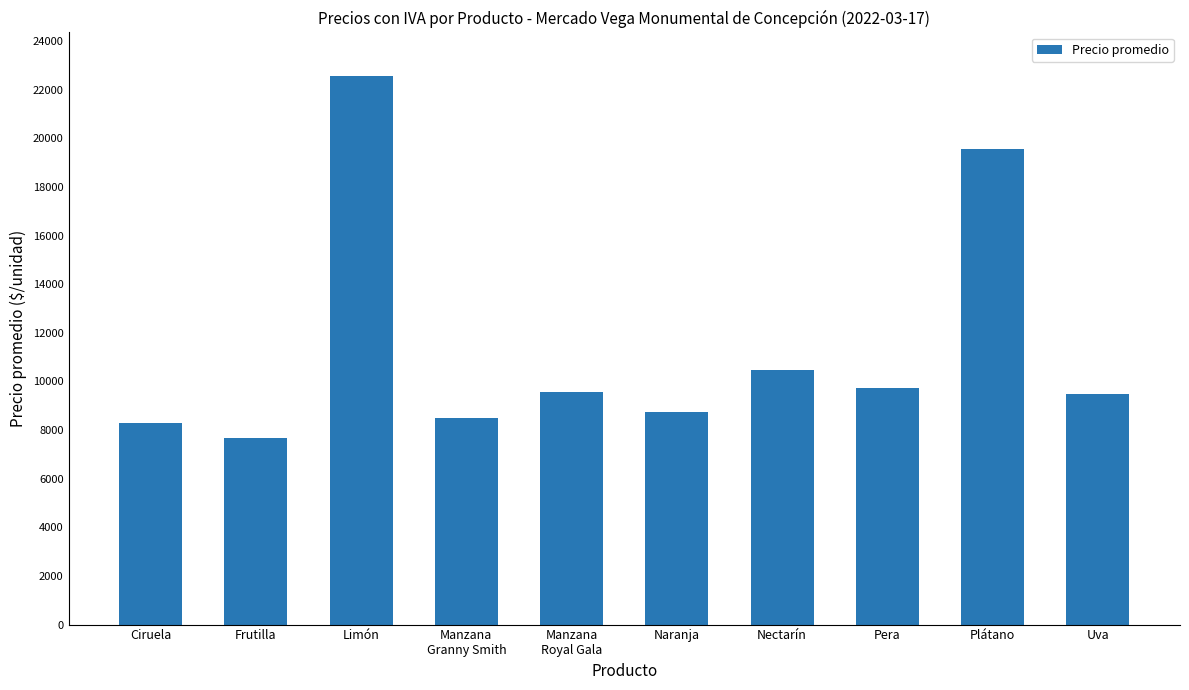

How many series are shown in this chart?

1